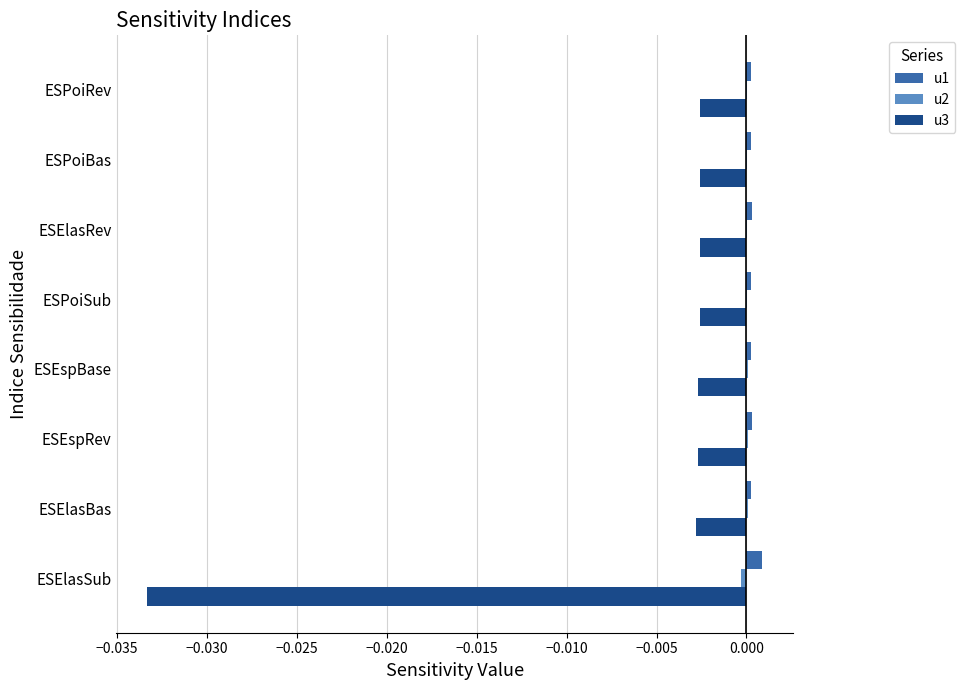

Count the number of data series in this chart.

3